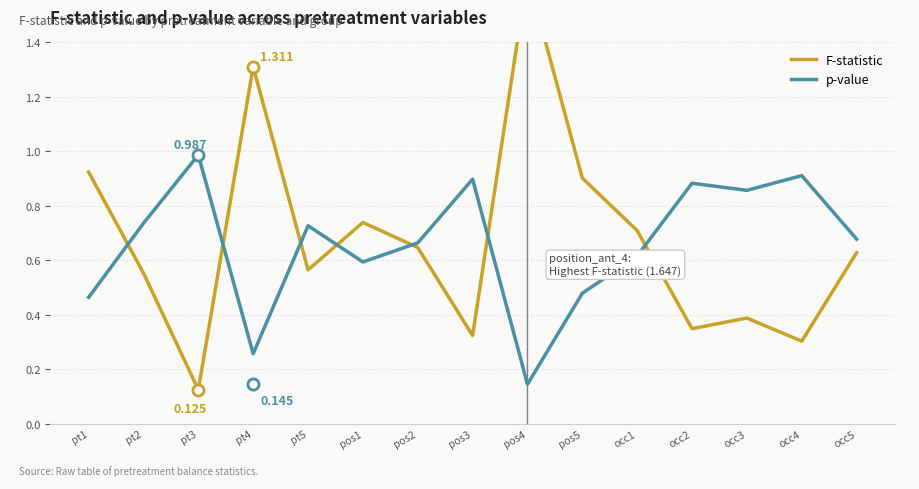

Where do F-statistic and p-value first cross each other?

pt1 and pt2